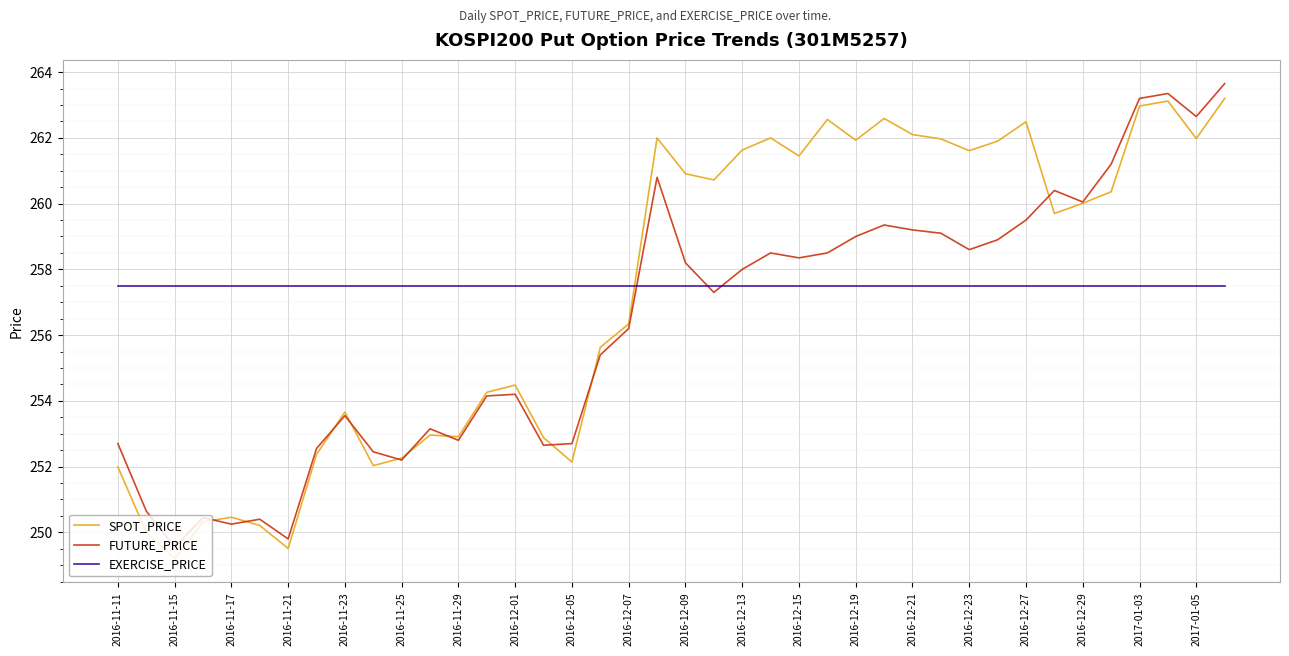

How many series are shown in this chart?

3